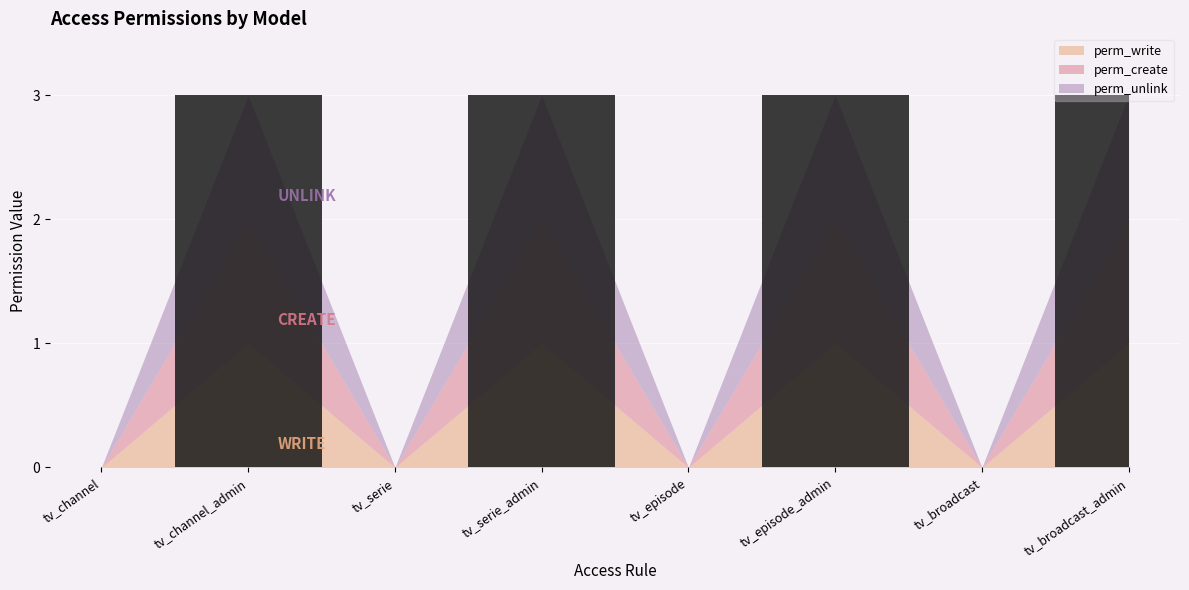

List the labels in order of perm_create value, smallest first.

tv_channel, tv_serie, tv_episode, tv_broadcast, tv_channel_admin, tv_serie_admin, tv_episode_admin, tv_broadcast_admin